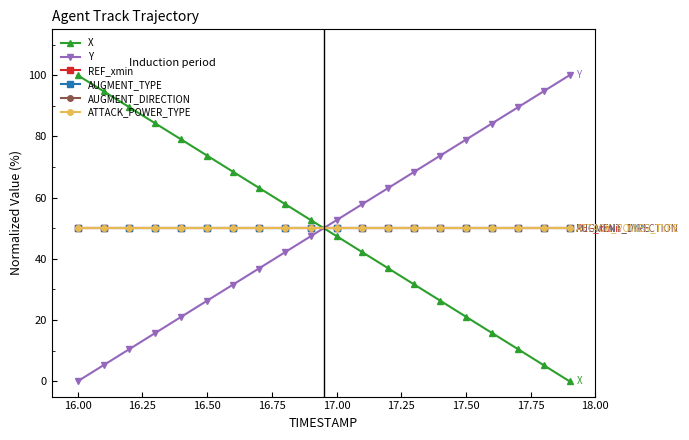

Does the chart have visible grid lines?

No